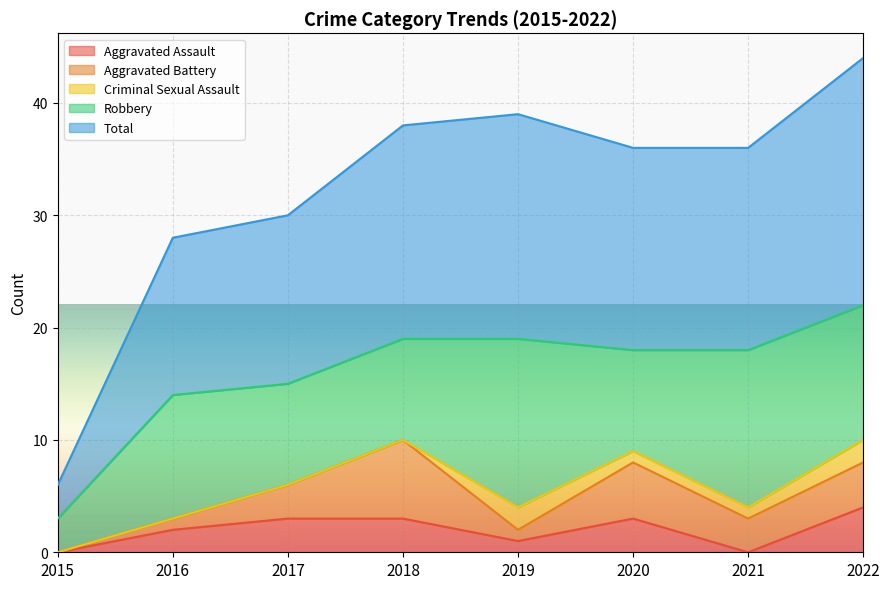

In Aggravated Battery, how many points are lower than both neighbors (excluding endpoints)?

2